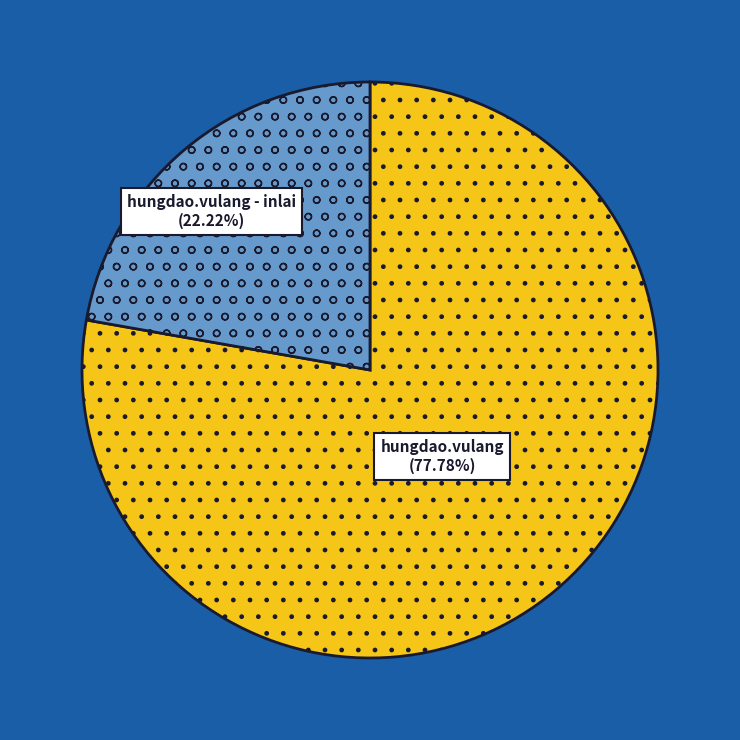

What portion of the pie excludes hungdao.vulang?

22.2%